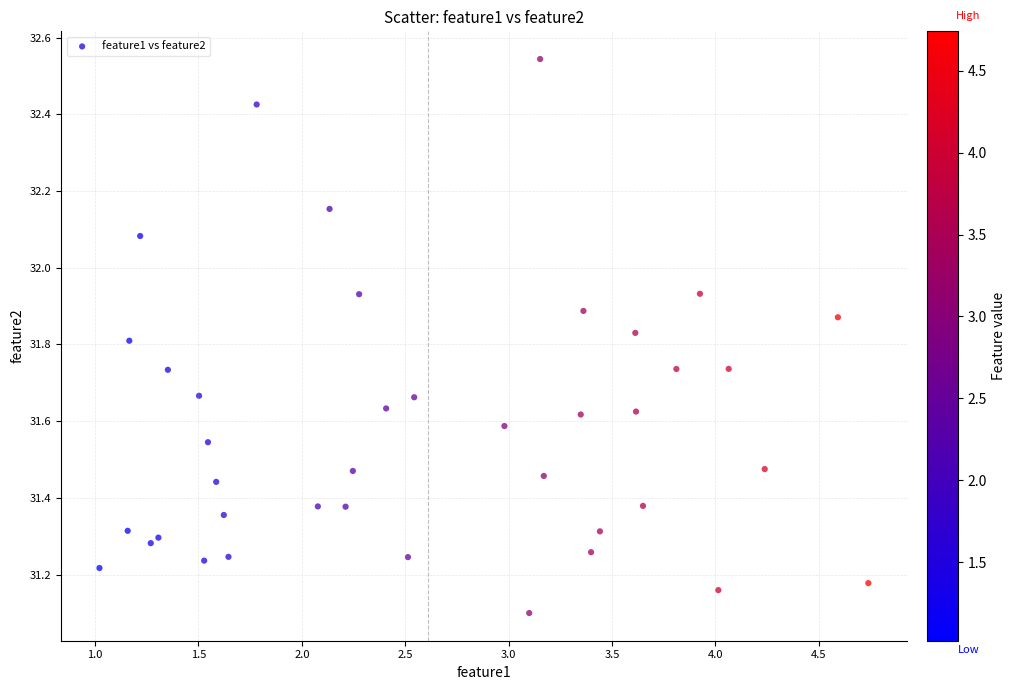

What Y value in the scatter plot is closest to 31?

31.1